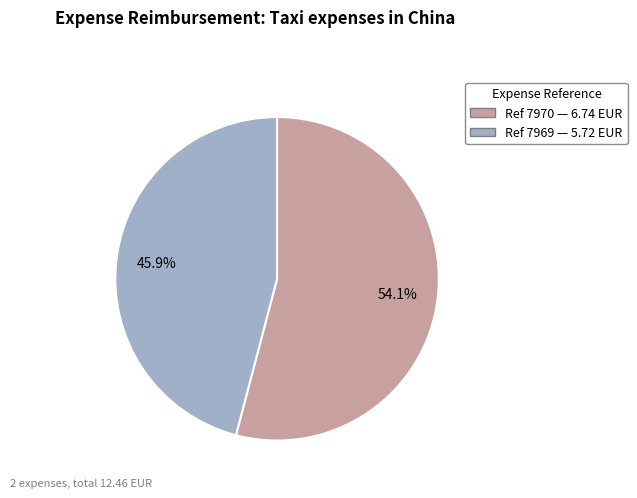

Does any single category account for the majority?

Yes